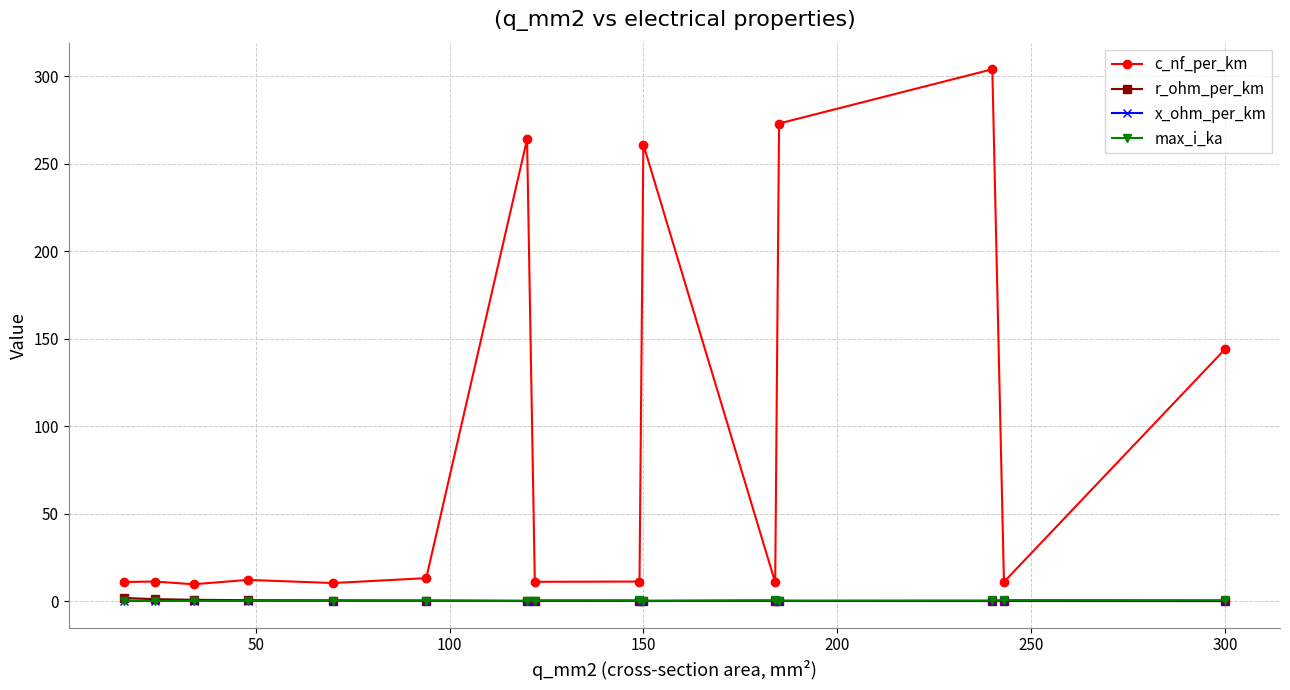

Which series has the largest range (max minus min)?

c_nf_per_km